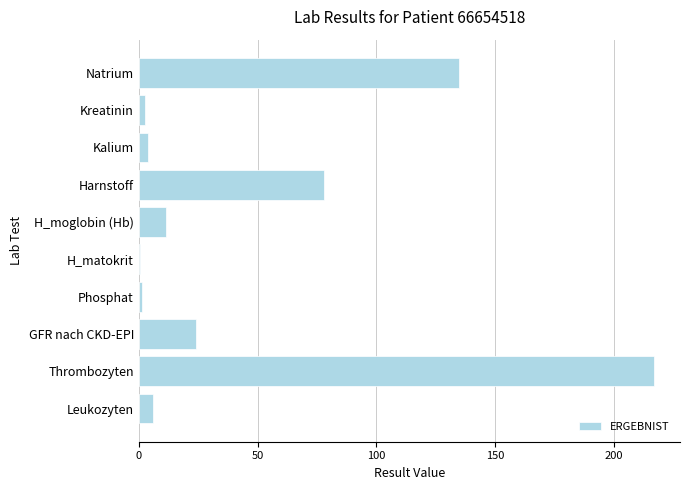

Which category has the highest value across all series?

Thrombozyten